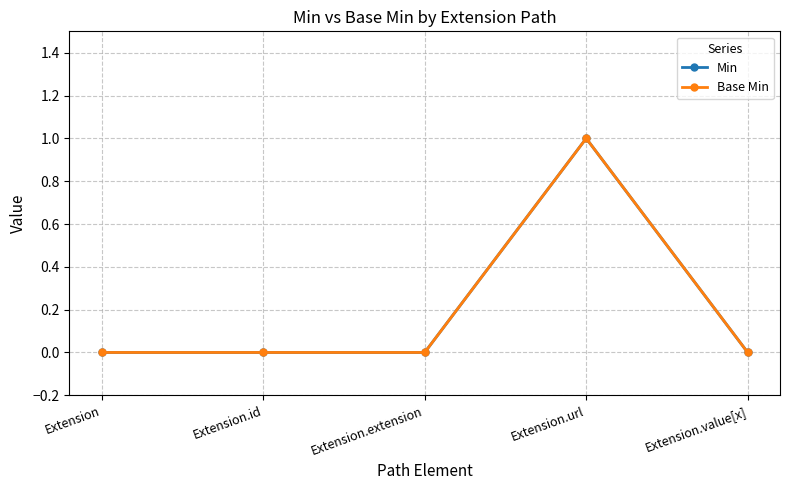

How many lines are shown in the chart?

2